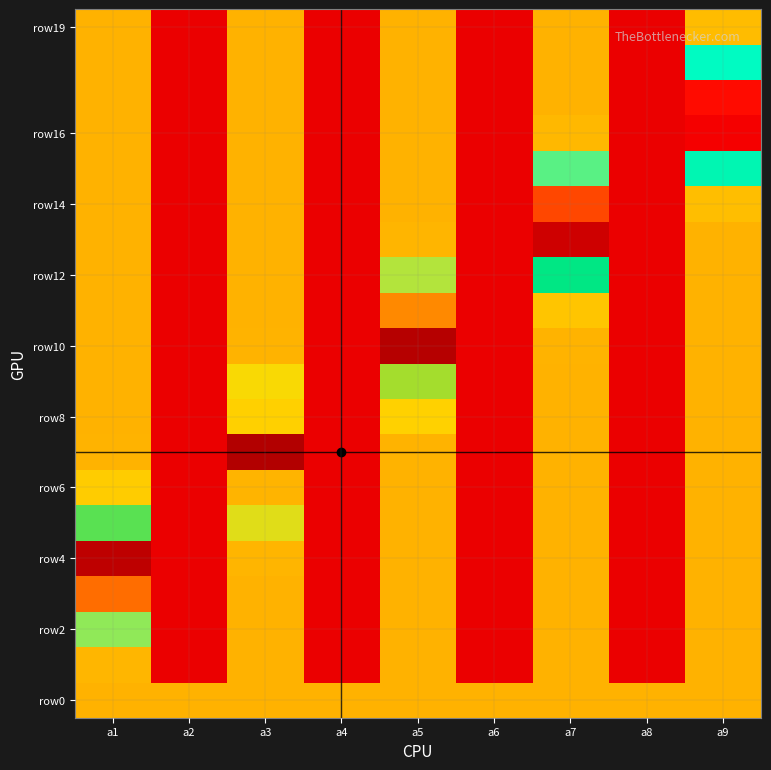

What is the smallest value displayed?

0.1